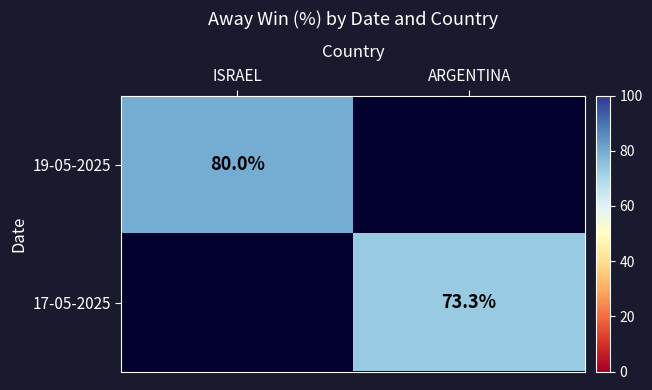

Between ARGENTINA and ISRAEL, which is larger?

ISRAEL